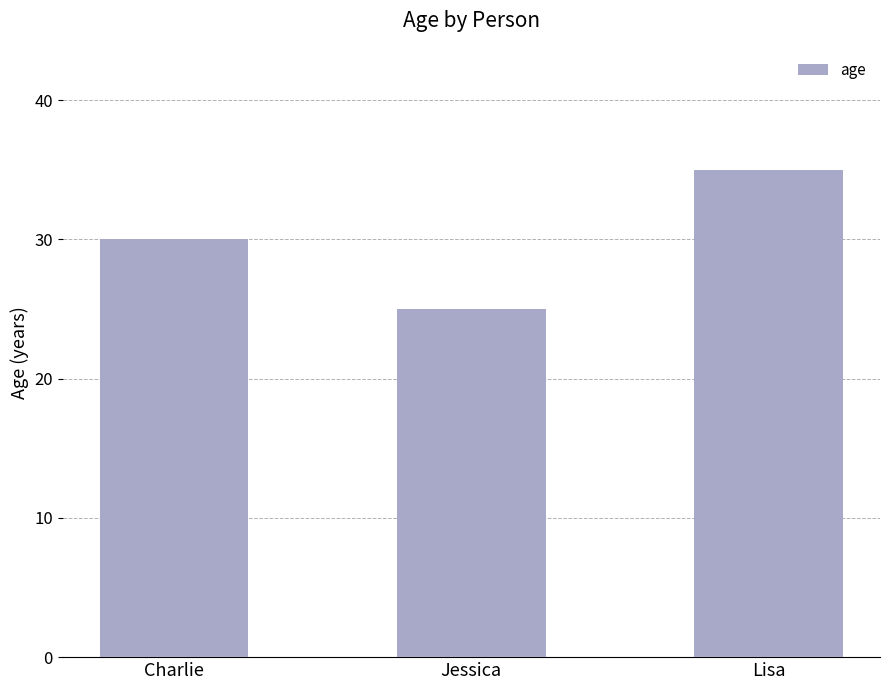

What is the difference between the second highest and minimum values?

5